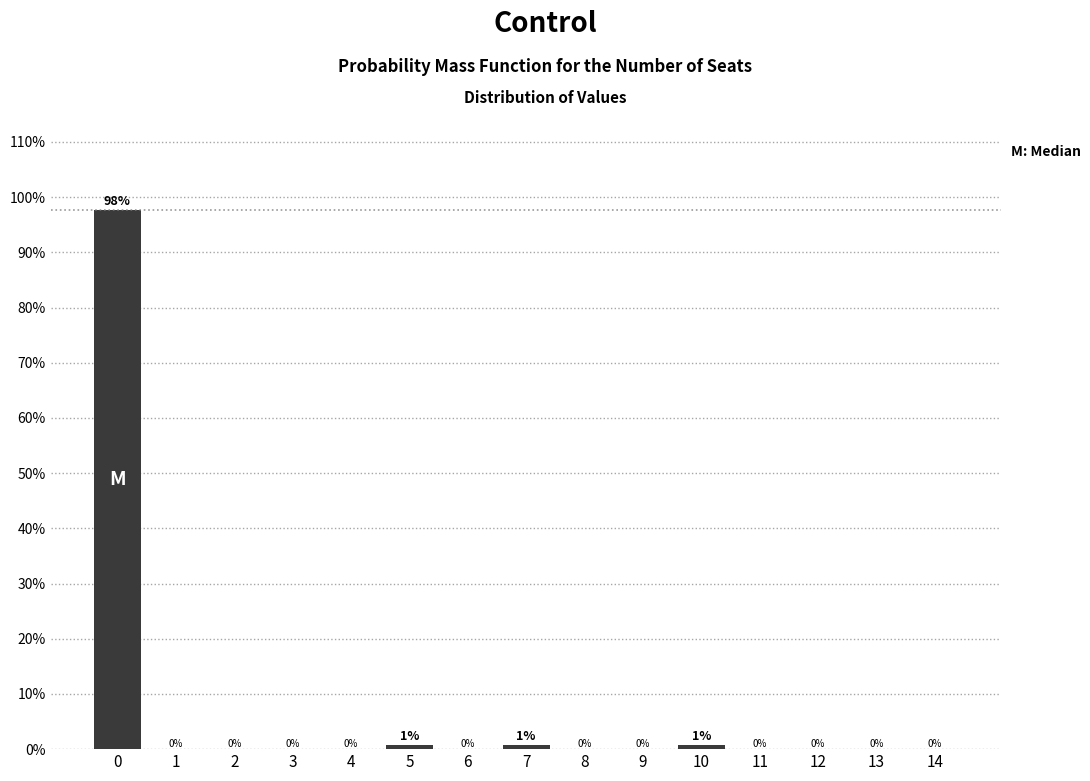

The chart shows a value of 59.2 at 13. True or false?

False